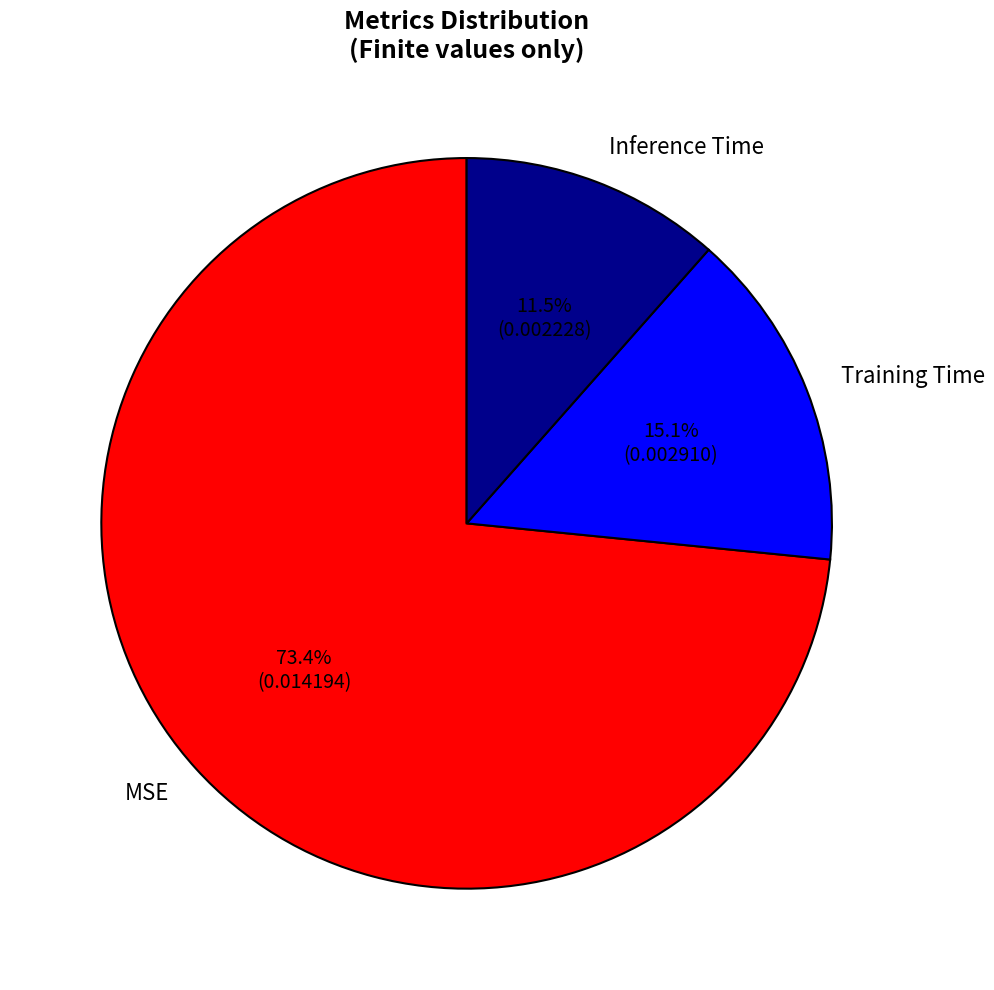

Which slice is the largest?

MSE